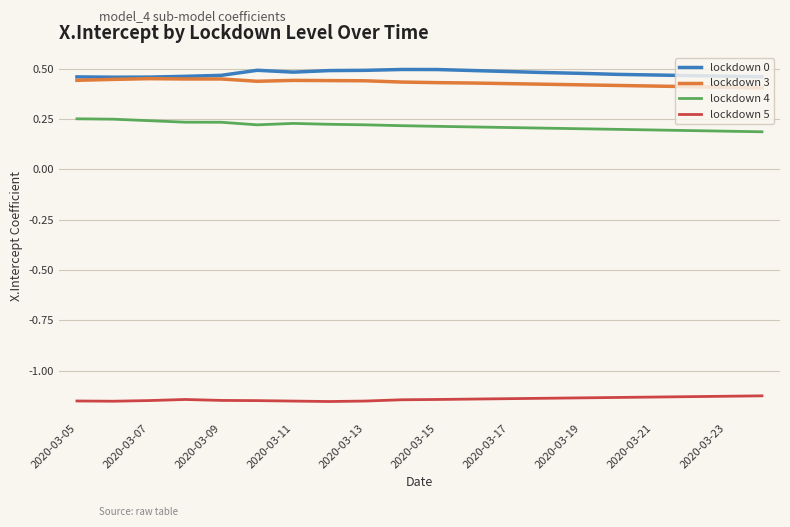

True or false: lockdown 4 and lockdown 5 cross at least once.

False